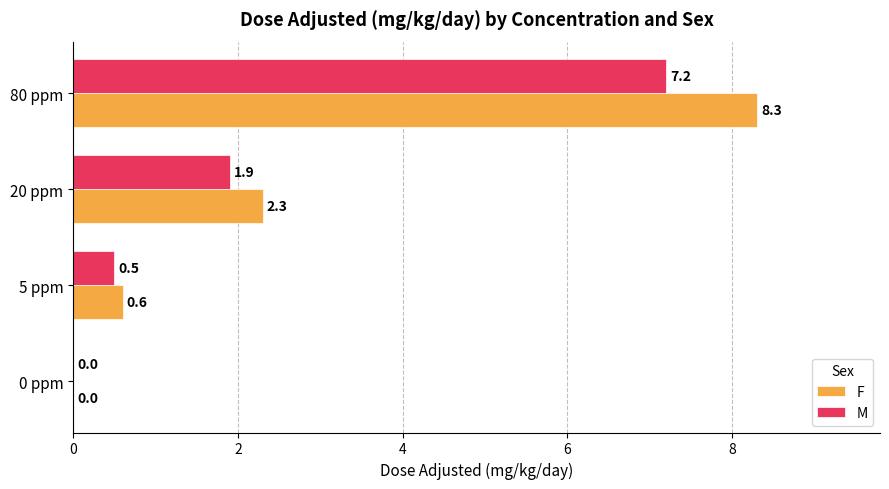

What is the approximate value of M at 5 ppm?

0.5